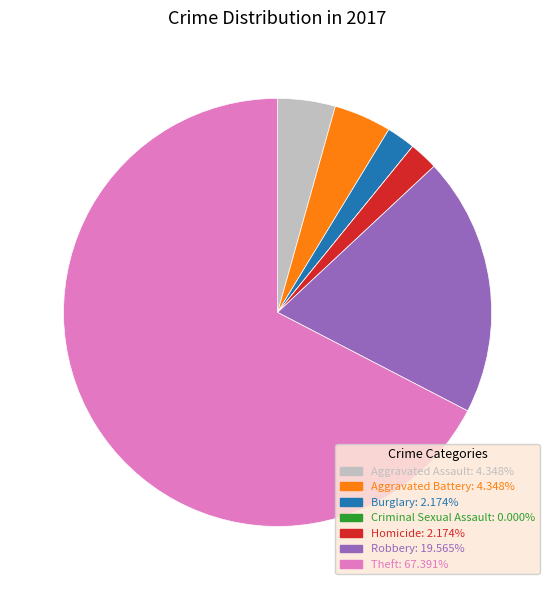

Combined, do Homicide and Theft account for over 50%?

Yes